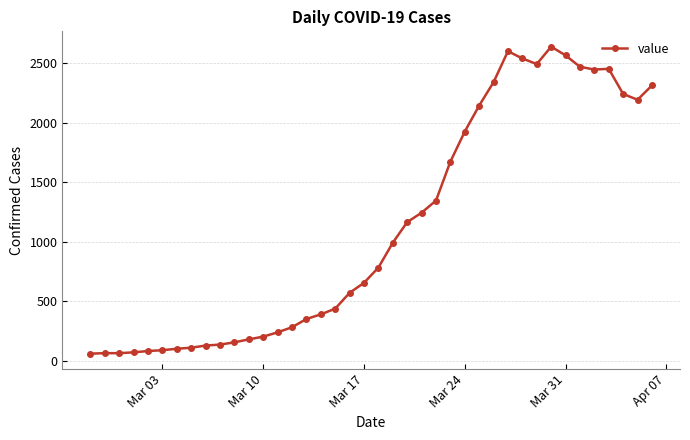

What is the value of the 19th point from the left?

572